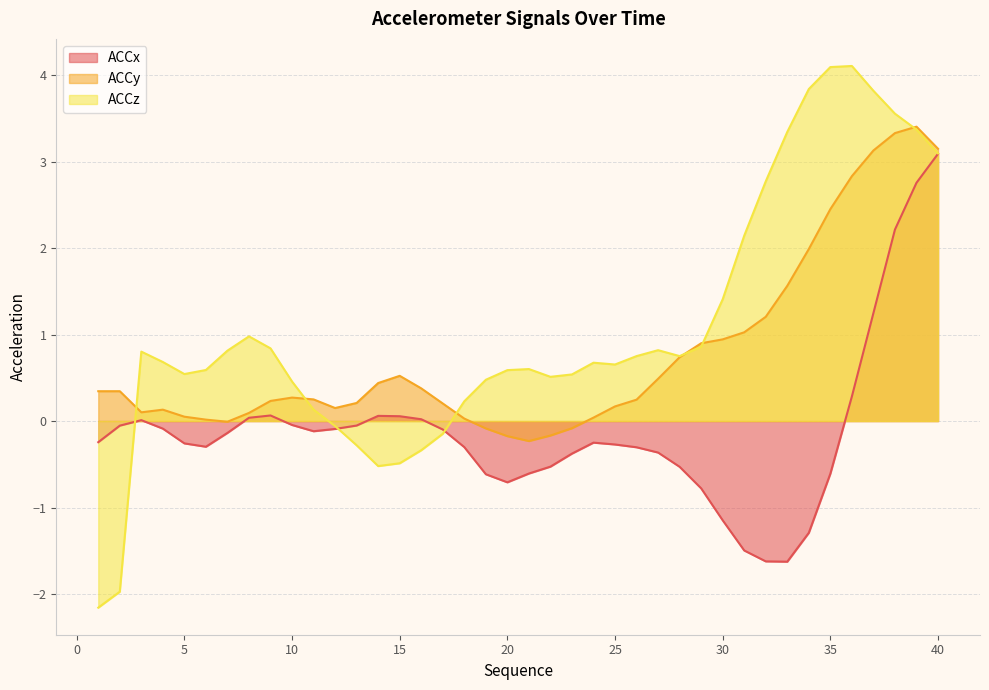

True or false: ACCy has more than 2 interior local peaks.

True